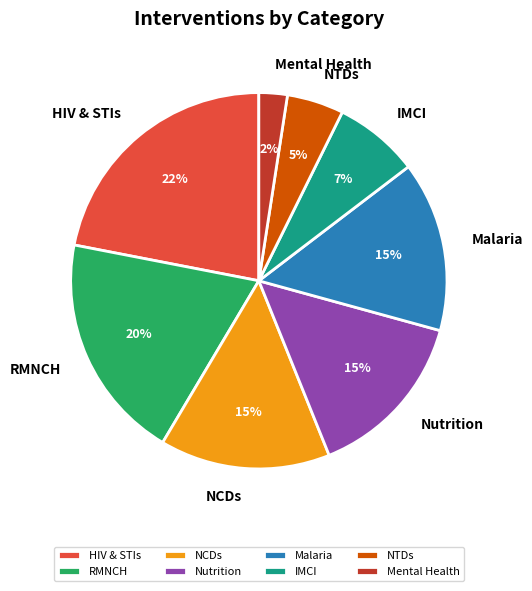

Is the sum of NTDs and Malaria greater than half?

No